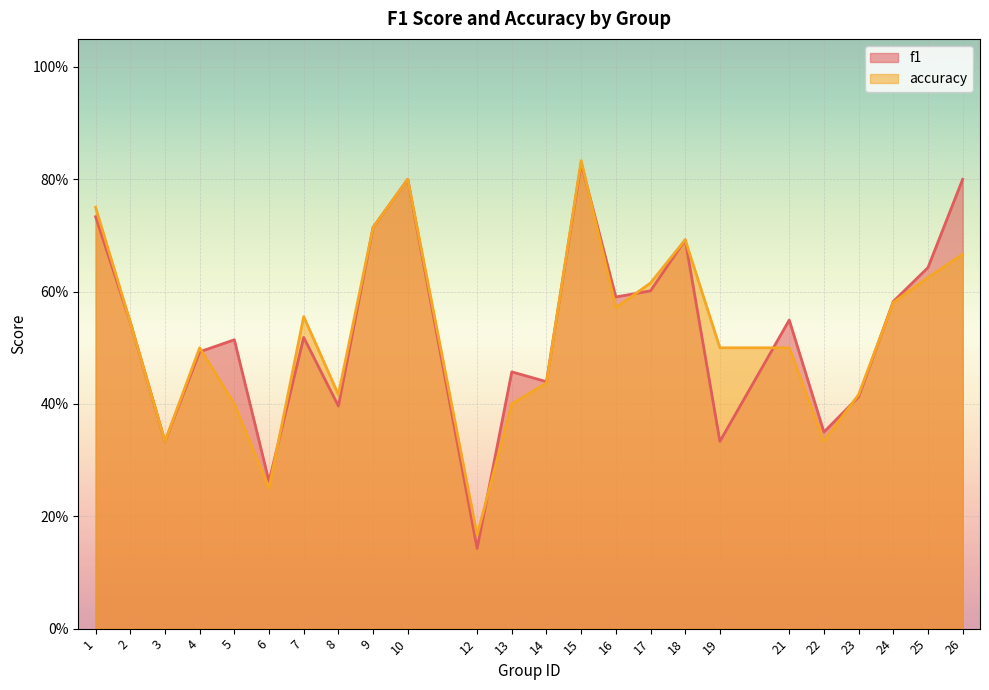

True or false: f1 has a value of 0.3 at 19.

True